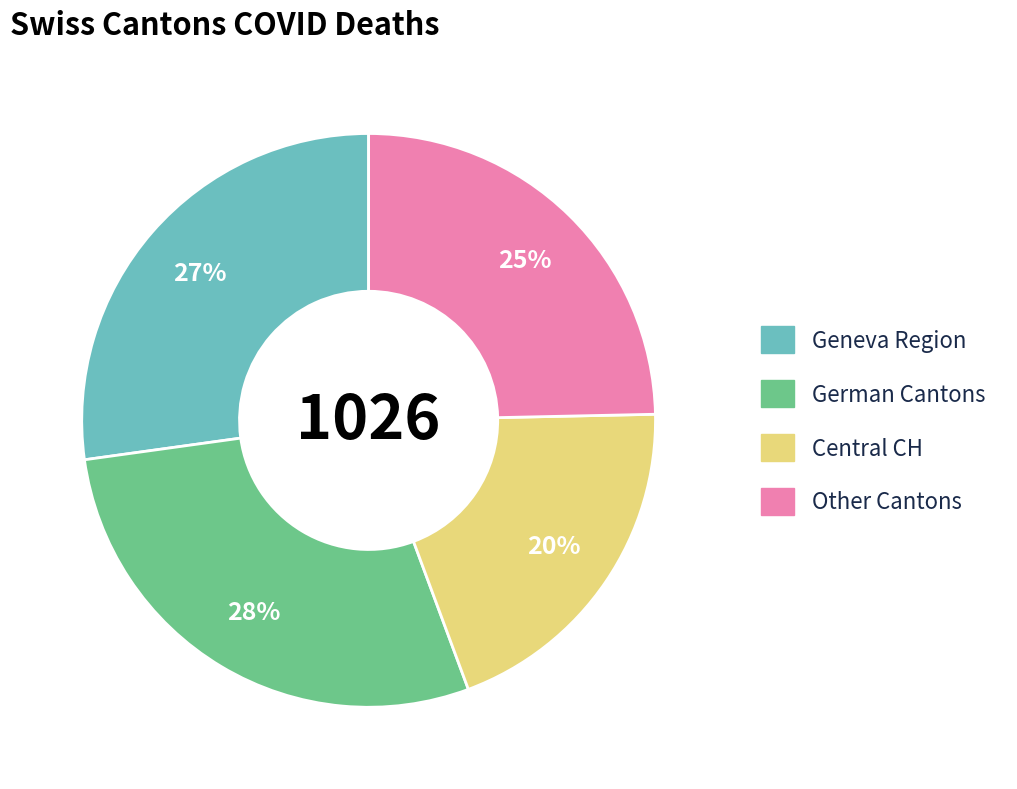

Is the sum of Other Cantons and German Cantons greater than half?

Yes